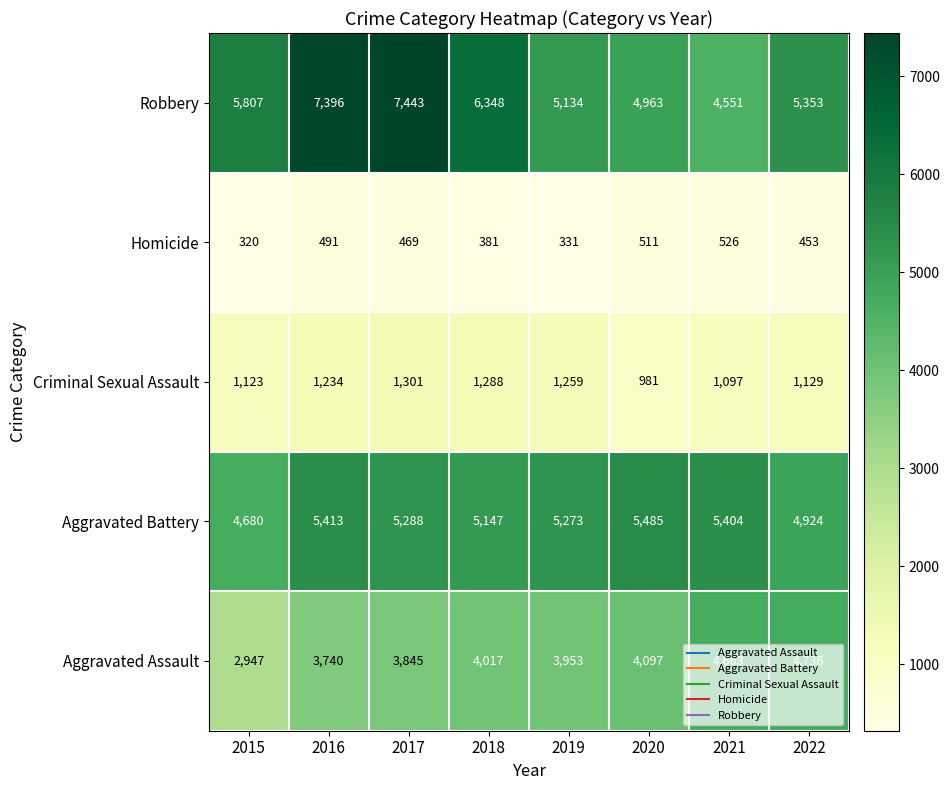

What is the total value across all series at 2016?

18274